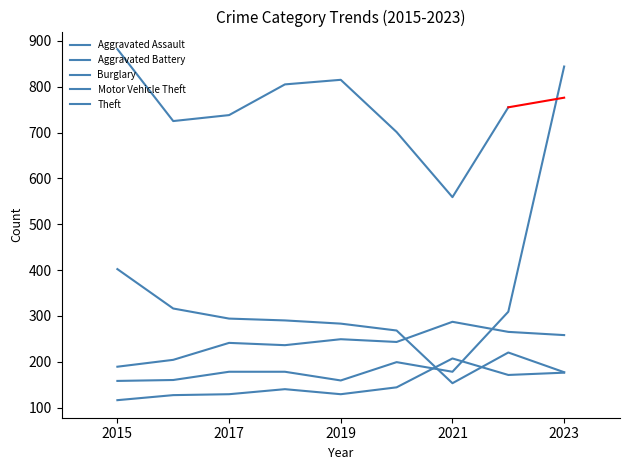

What is the sum of the Aggravated Assault values at 2018 and 2017?

269